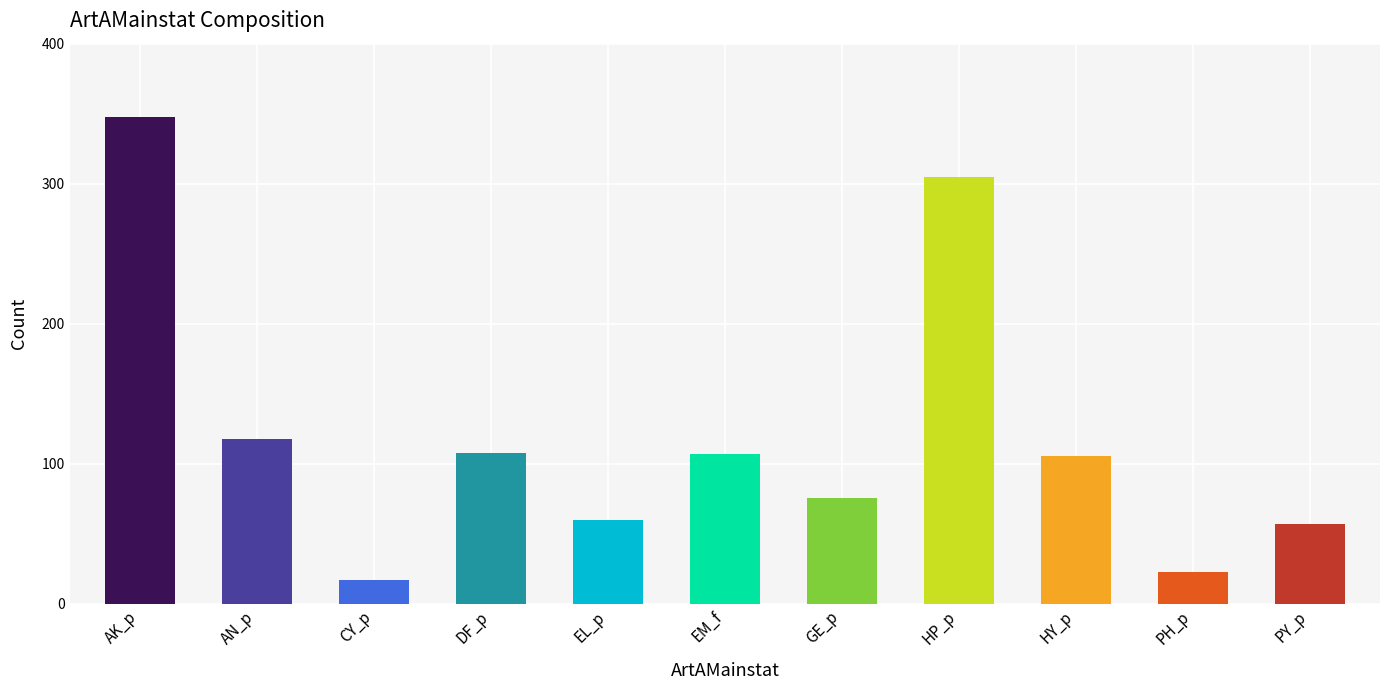

What is the label of the 7th bar from the left?

GE_p